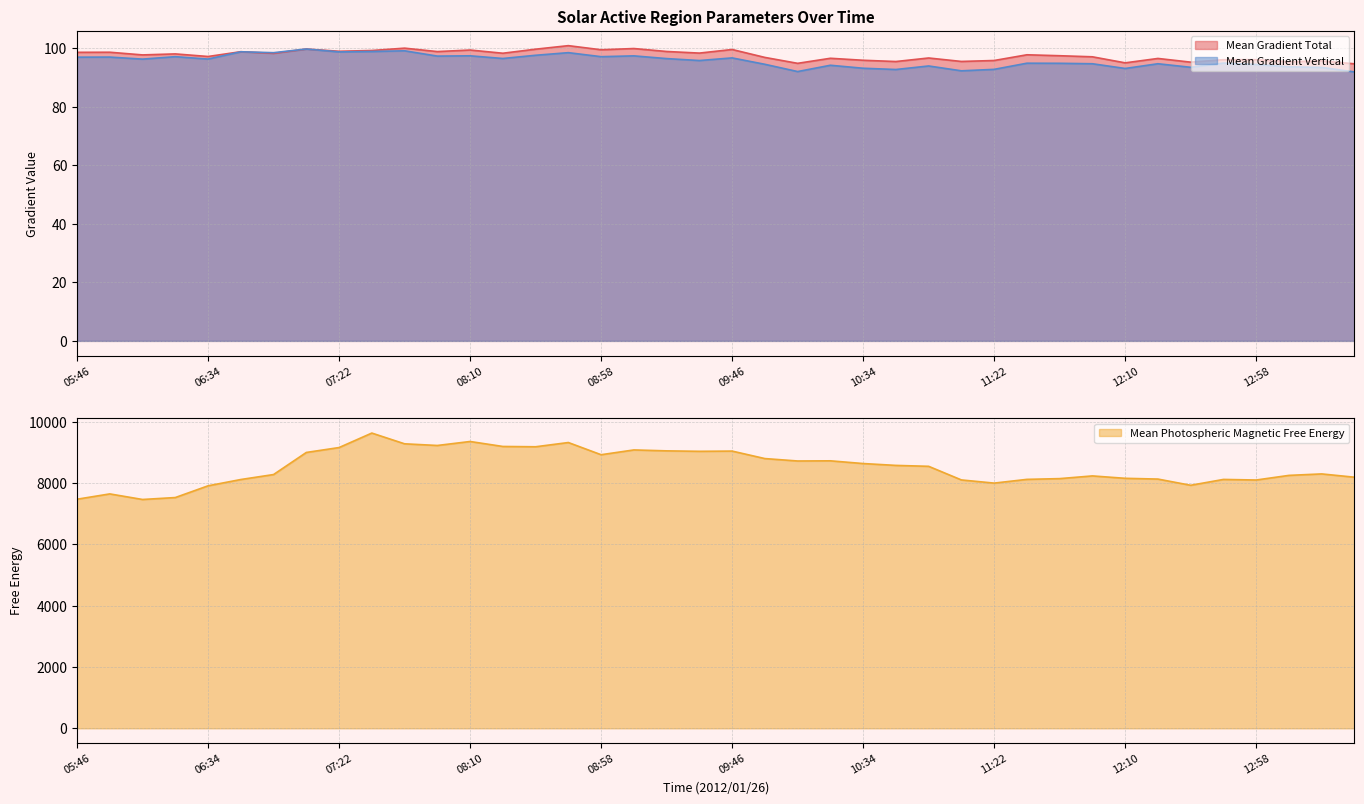

What is the difference between the highest and lowest values at 12:10?

8058.2